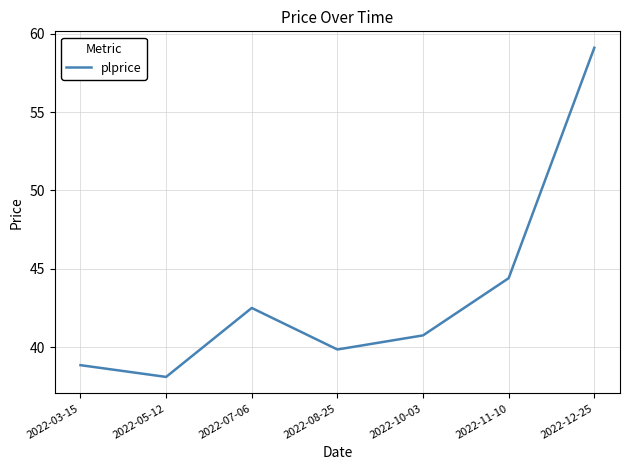

What is the greatest value displayed?

59.1